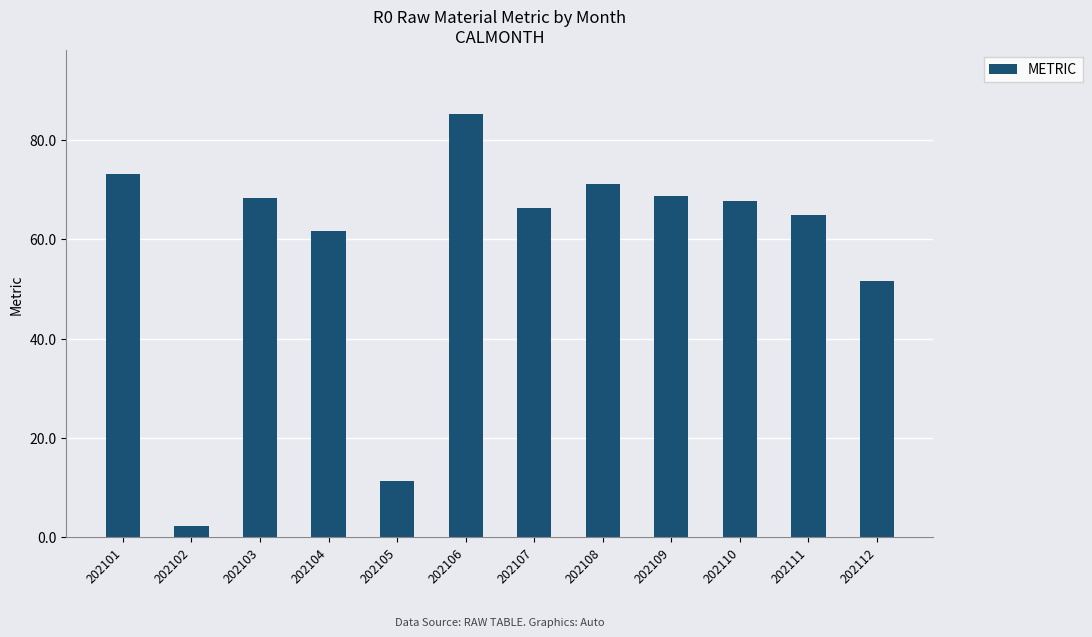

Which category has the lowest value across all series?

202102